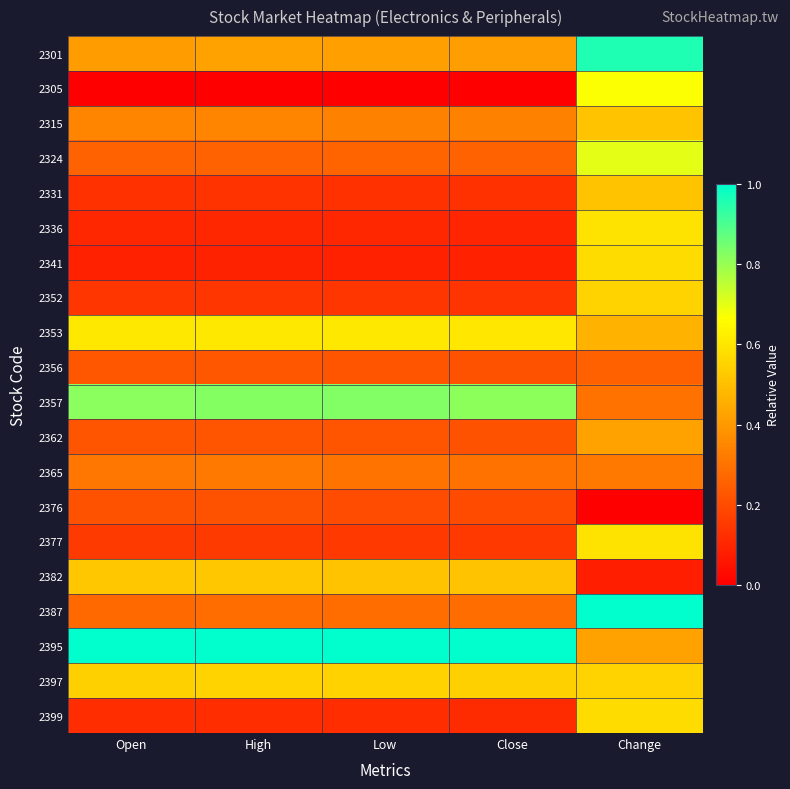

How many categories are shown in the chart?

5